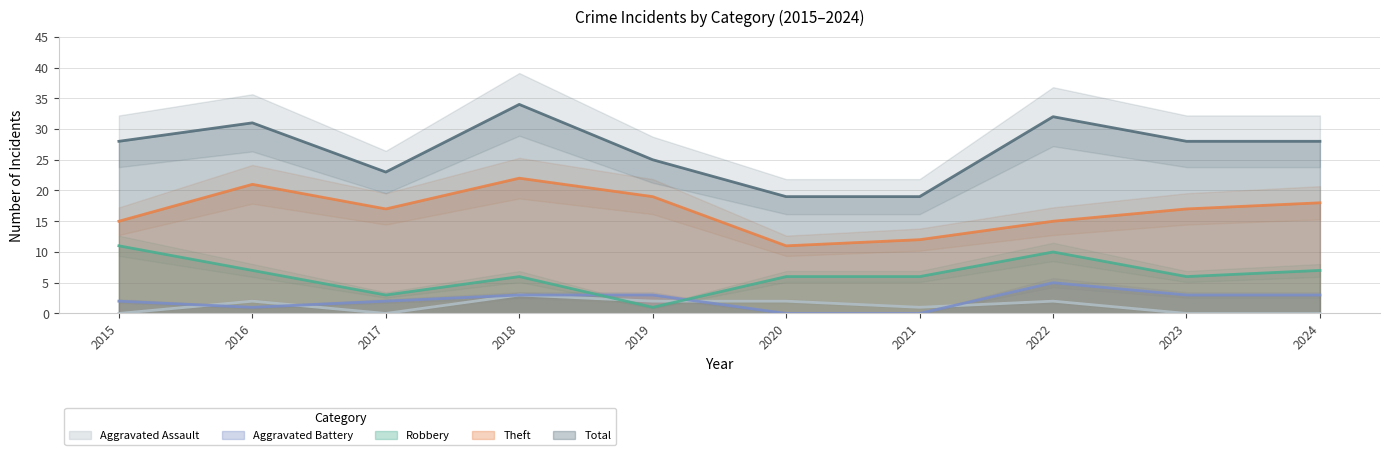

Is it true that Theft equals 17 at 2023?

True